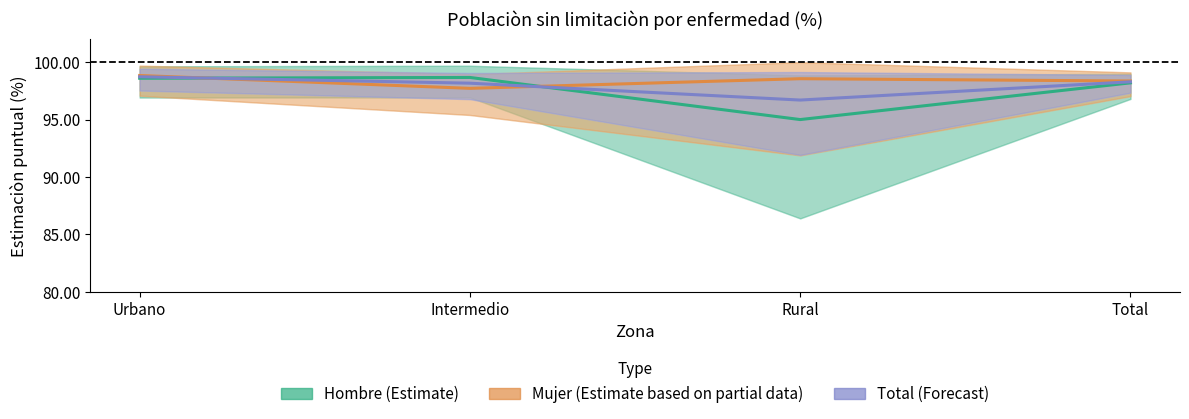

Where is the first local minimum for Mujer?

Intermedio